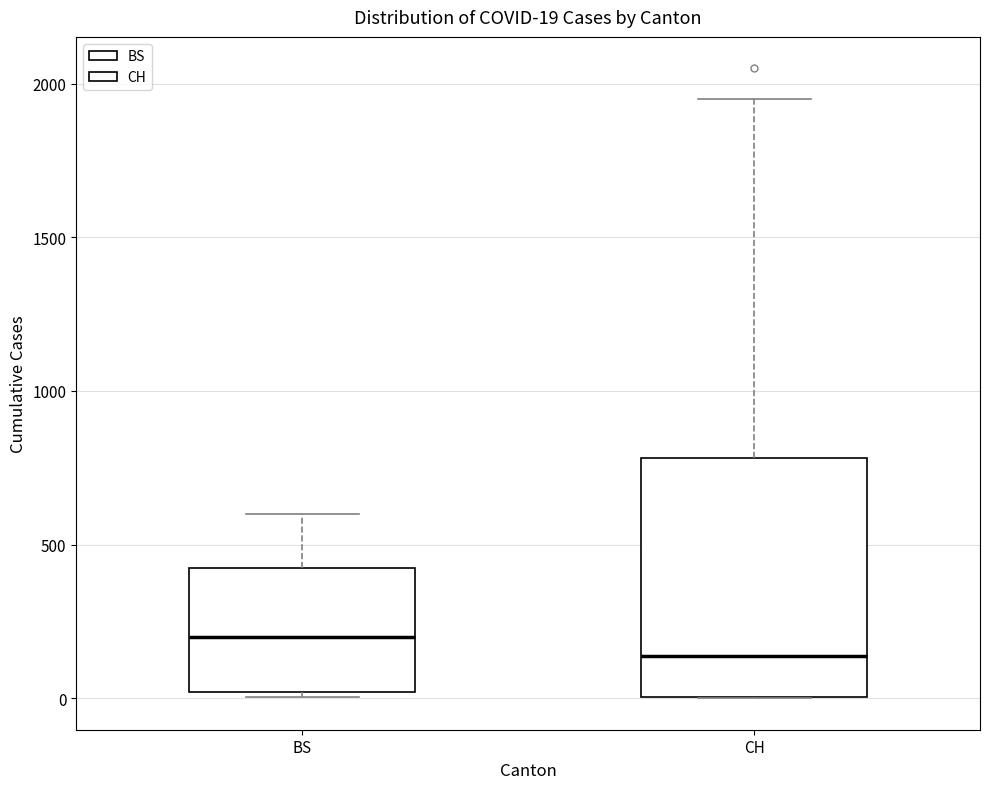

Which box is the tallest, from its lower edge to its upper edge?

CH